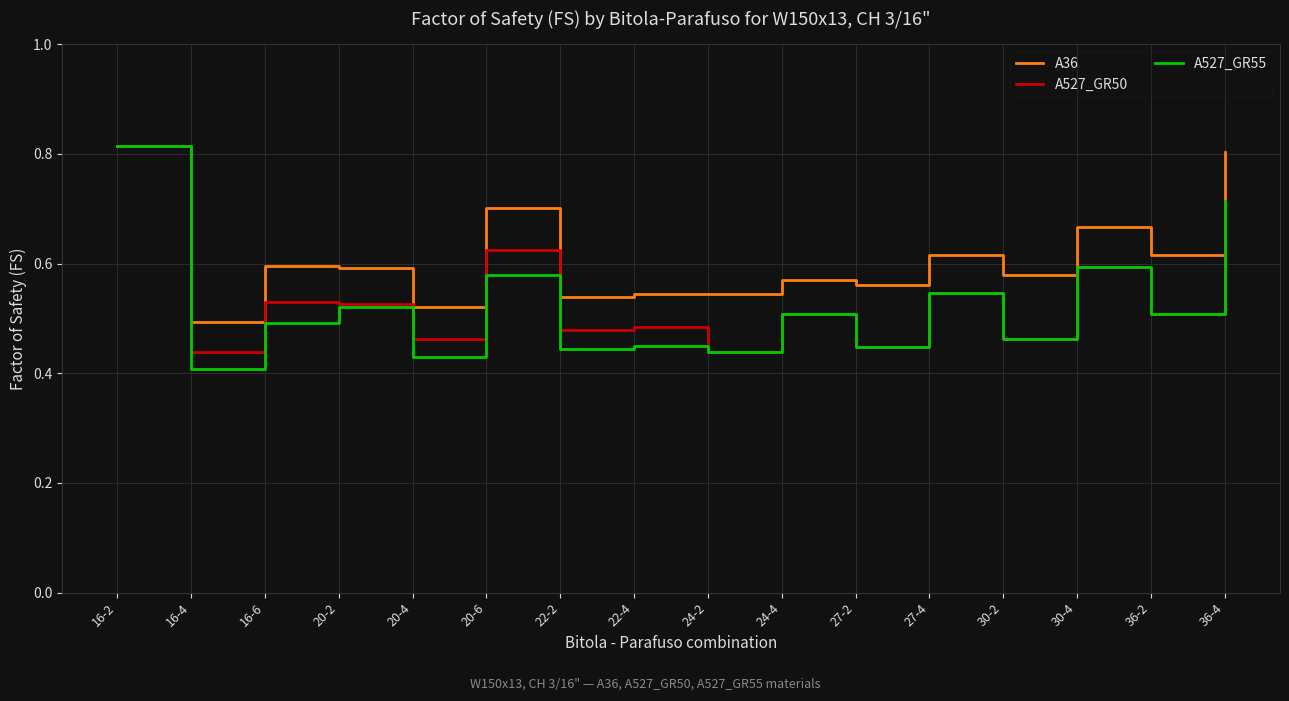

Between 16-4 and 30-4, which series saw the biggest shift?

A527_GR55